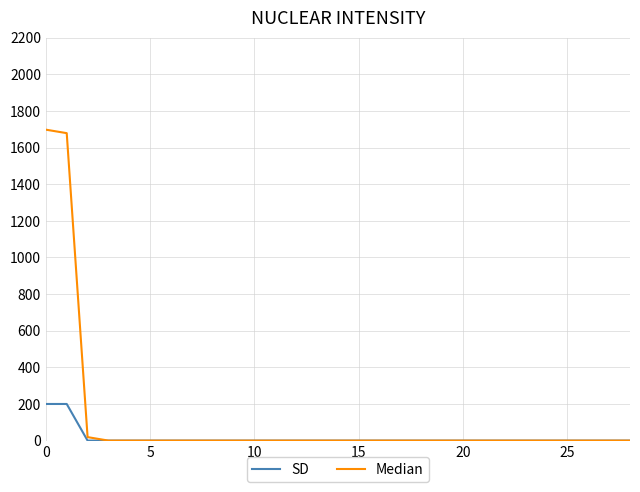

What is the highest value of the Median series?

1698